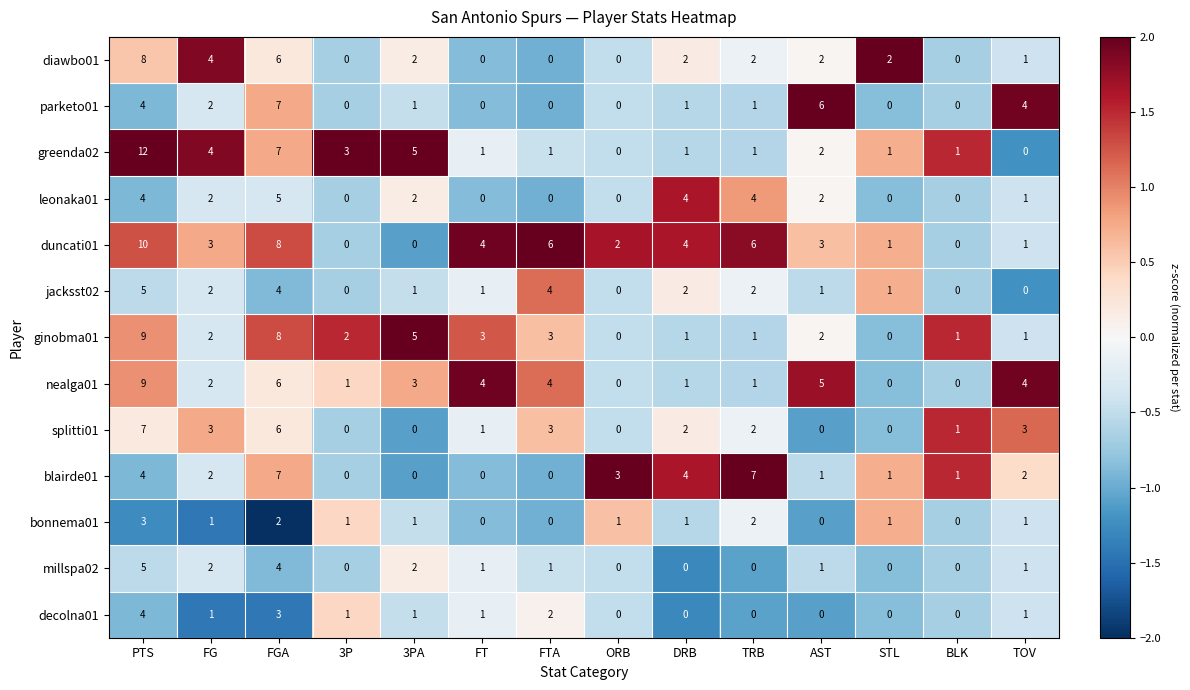

What is the difference between the highest and lowest values at PTS?

9